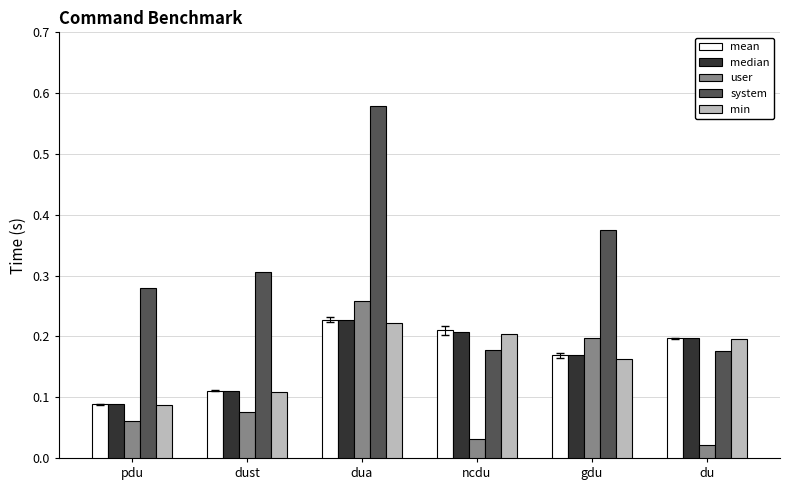

Which series has the widest spread of values?

system